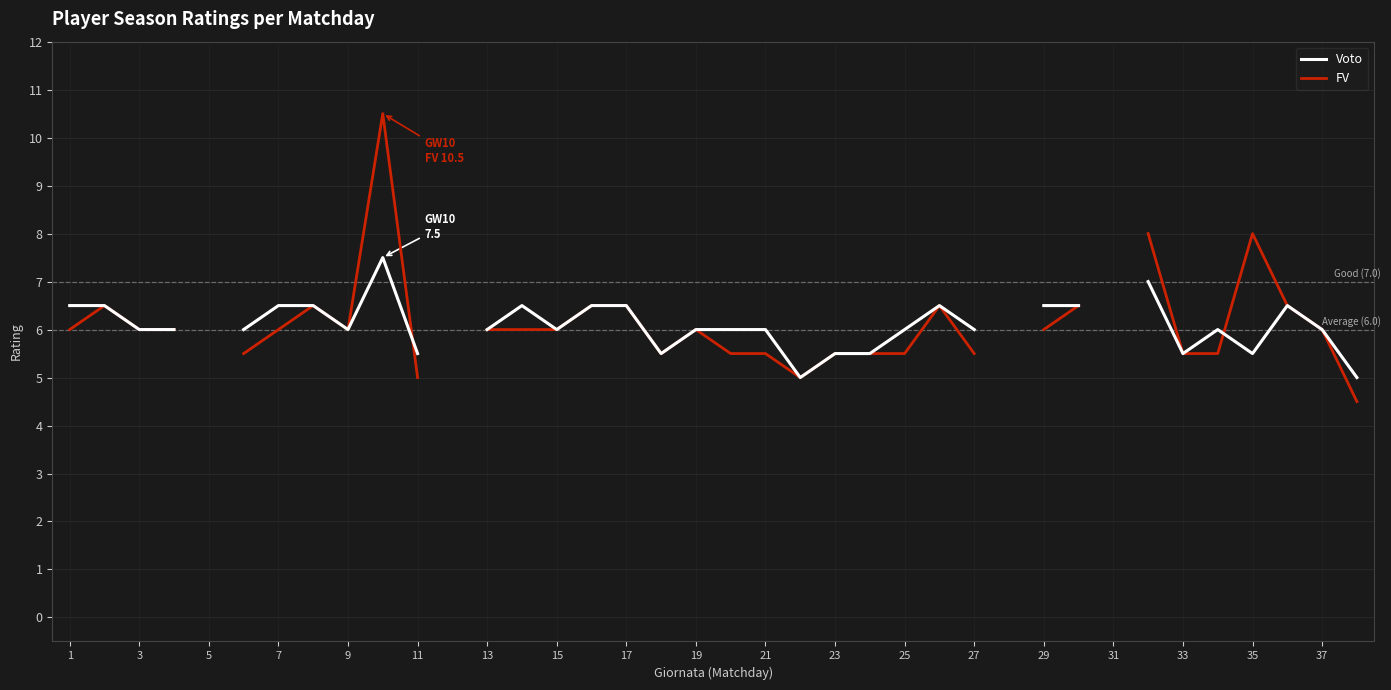

Is this an area chart (filled region under the line)?

No